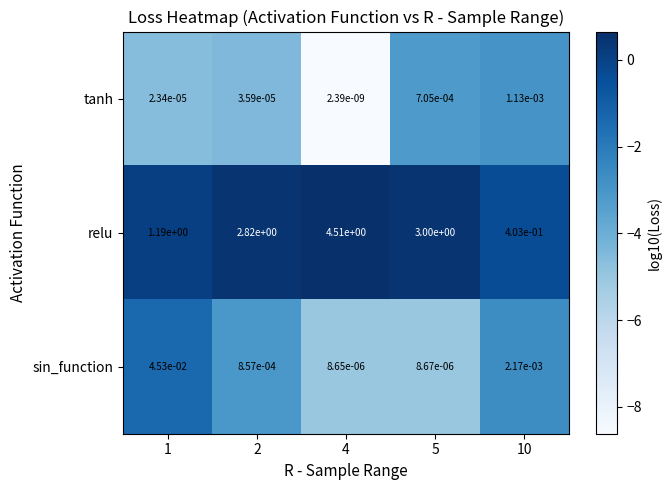

Which series has the largest range (max minus min)?

relu